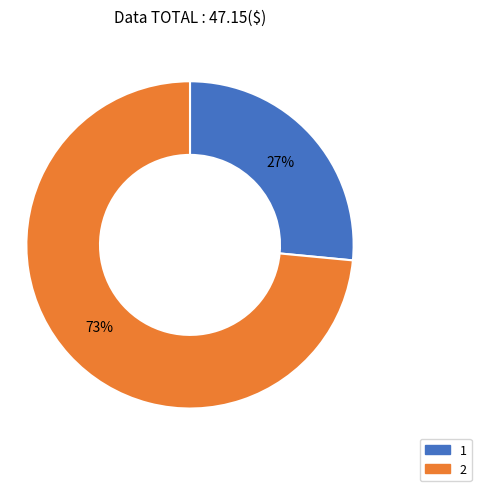

To the nearest percent, what percentage of the pie is 1?

27%